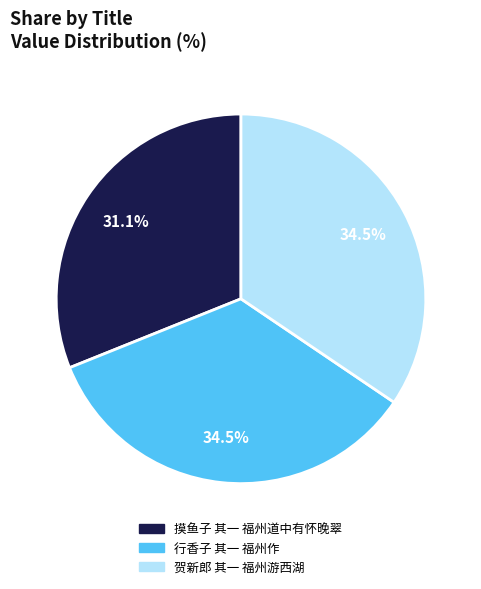

Is it true that 摸鱼子 其一 福州道中有怀晚翠 is 31% of the pie?

True